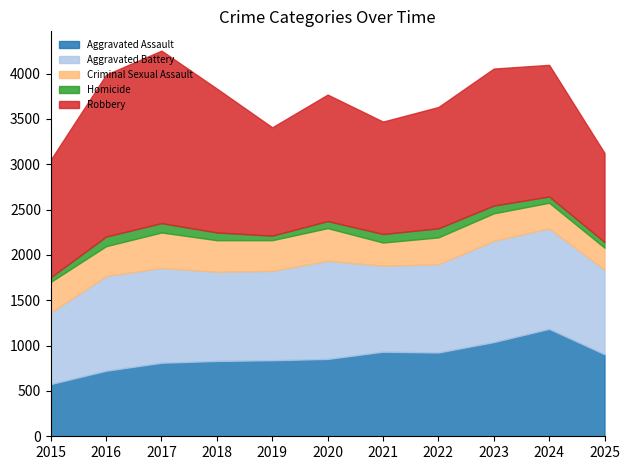

How many data points in Criminal Sexual Assault are above 329?

5